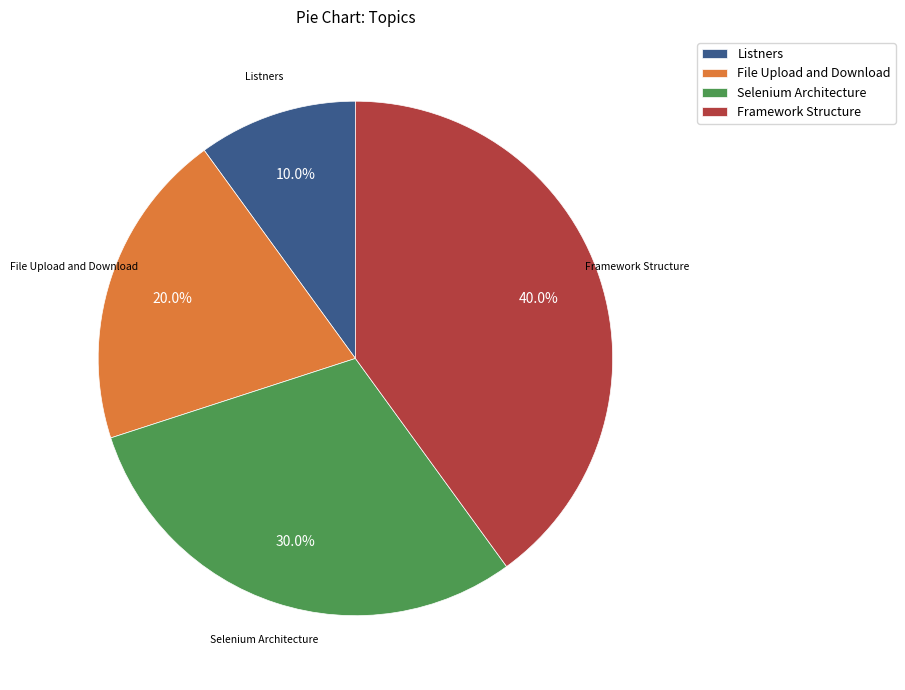

How many slices are in this pie chart?

4